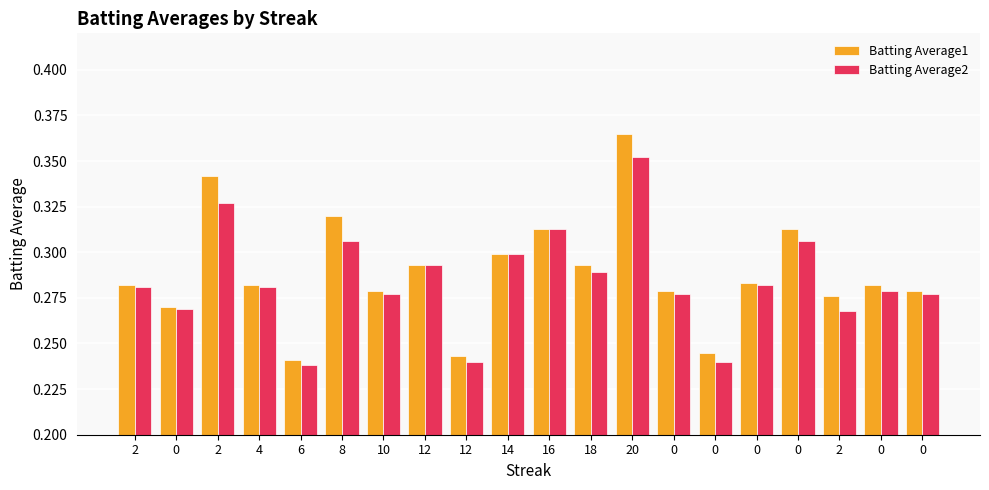

Does the chart contain stacked bars?

No